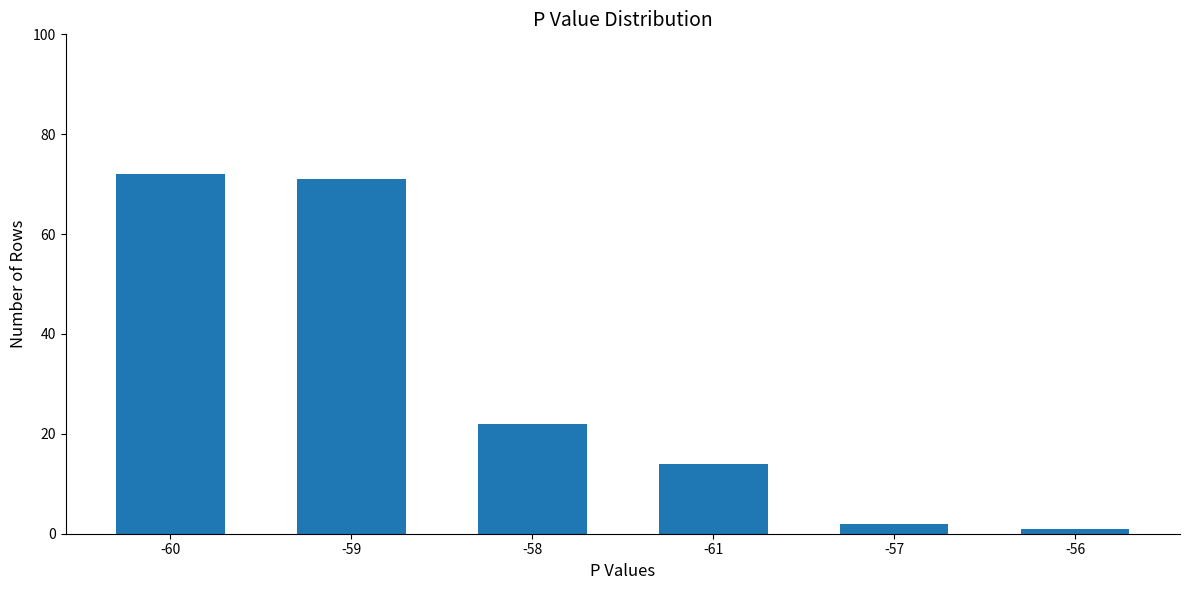

List the labels in order of value, smallest first.

-56, -57, -61, -58, -59, -60